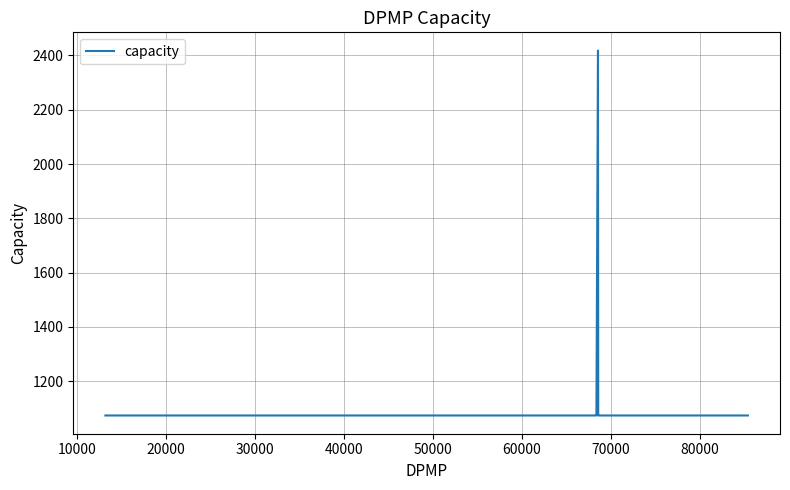

What is the maximum value shown in the chart?

2418